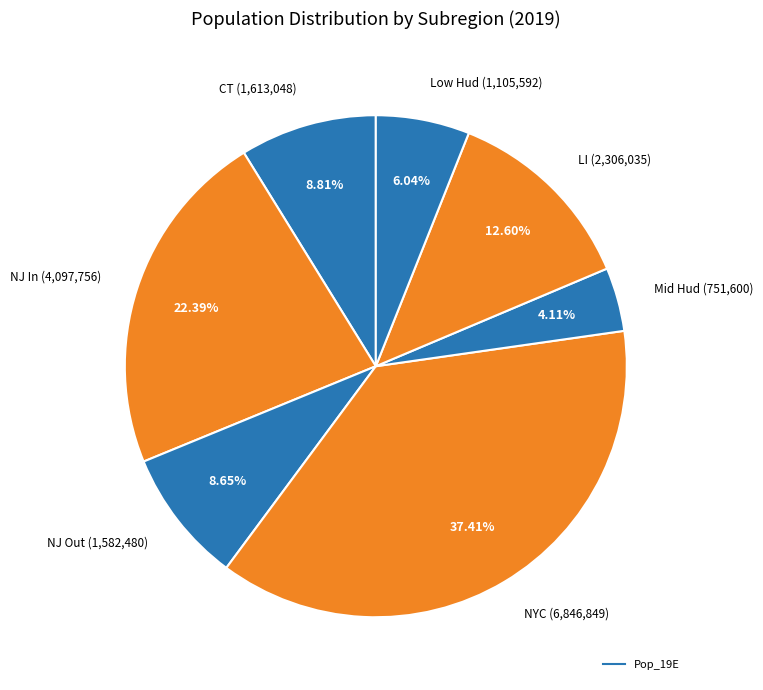

How many slices are in this pie chart?

7